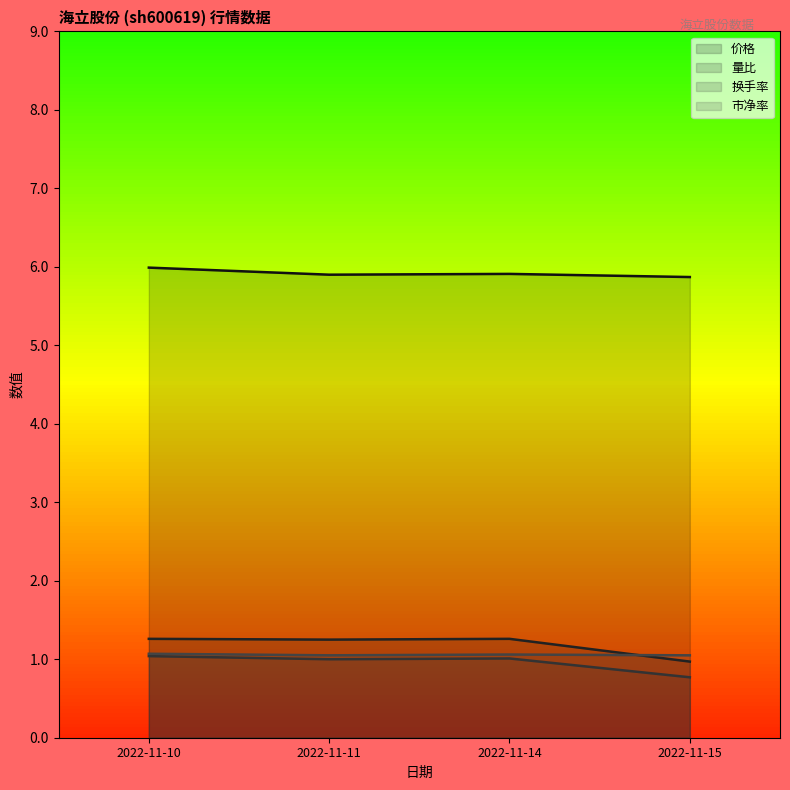

Which series has the largest range (max minus min)?

量比